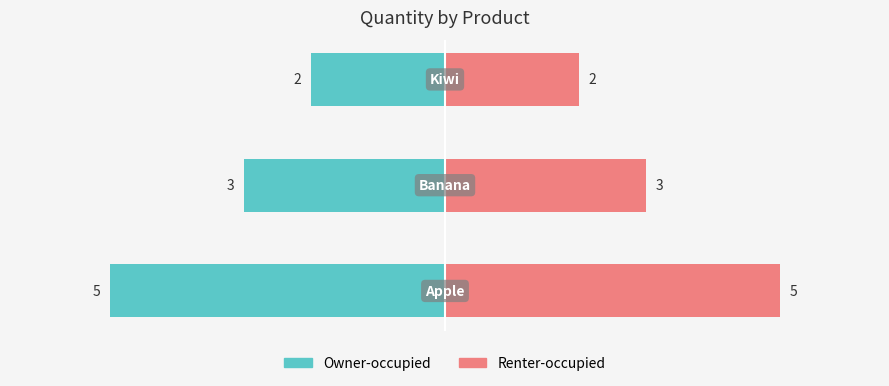

Count the number of data series in this chart.

2